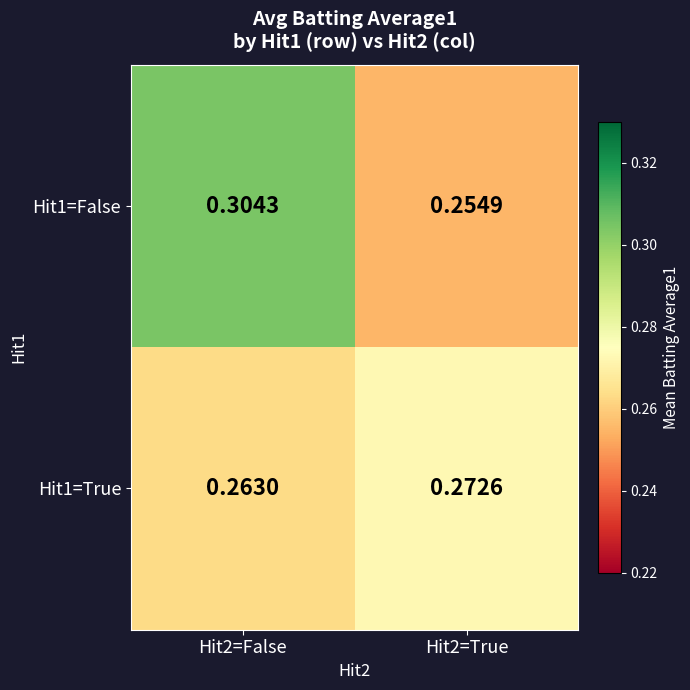

Is the value of Hit1=True at Hit2=False greater than the value of Hit1=False at Hit2=False?

No